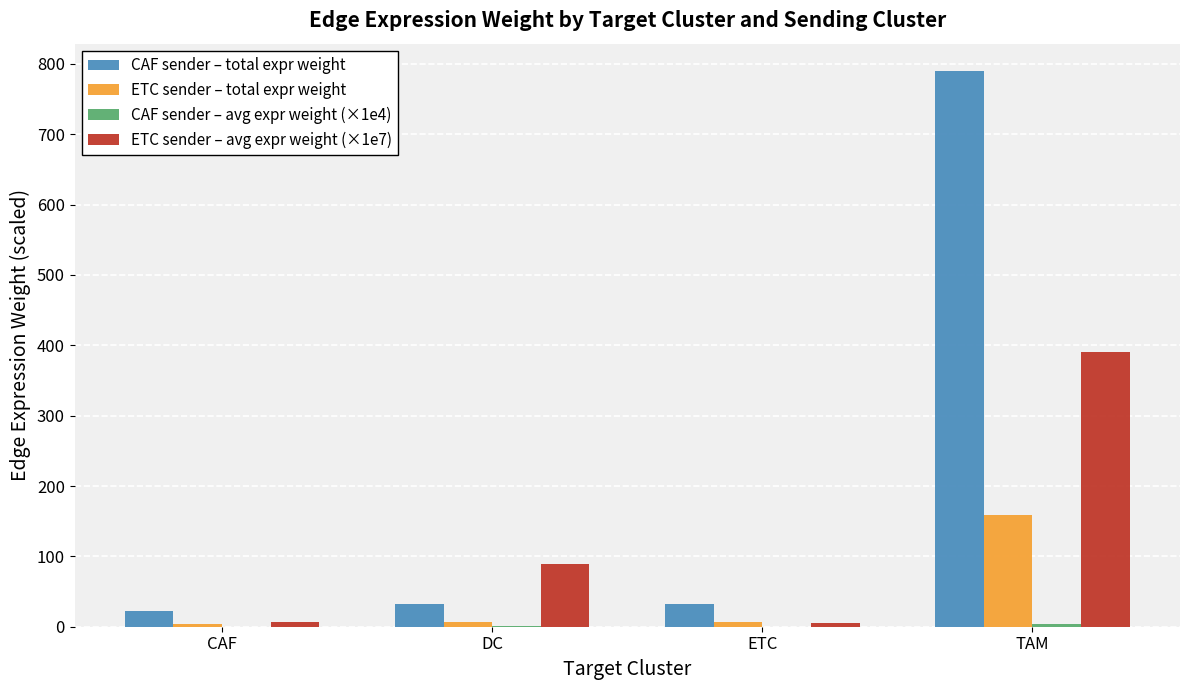

What is the spread (max minus min) of values at TAM?

785.4